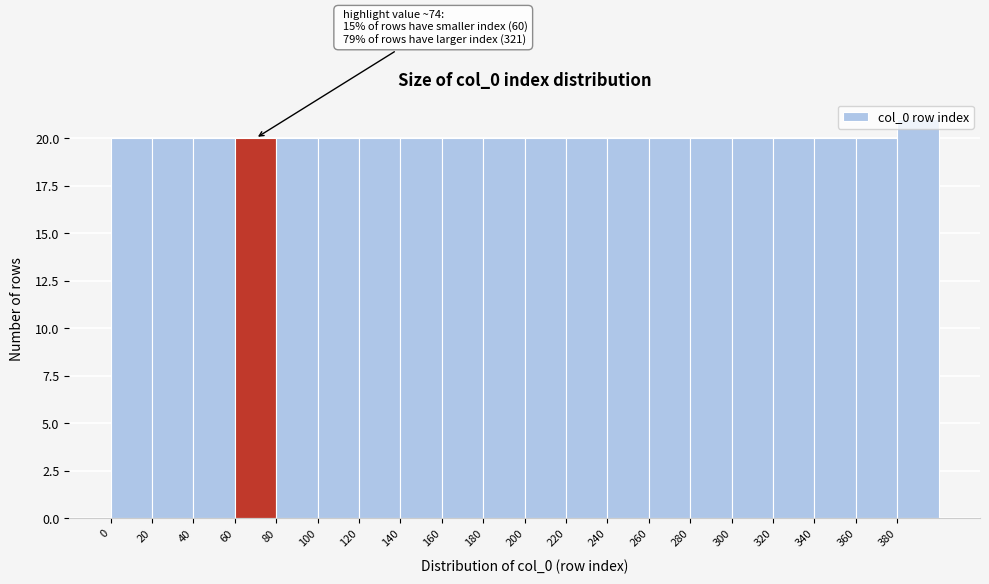

Over which range of the x-axis is the bar tallest?

380 to 400